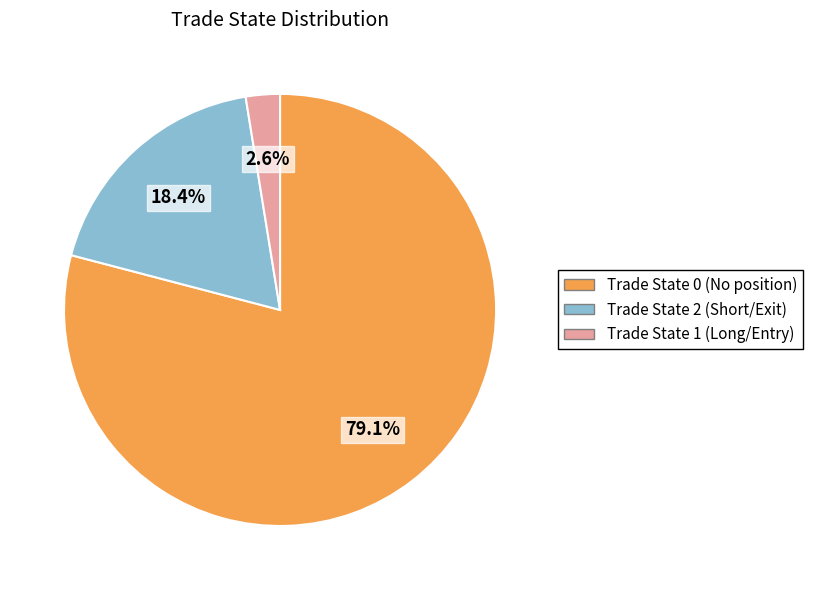

How many slices are in this pie chart?

3